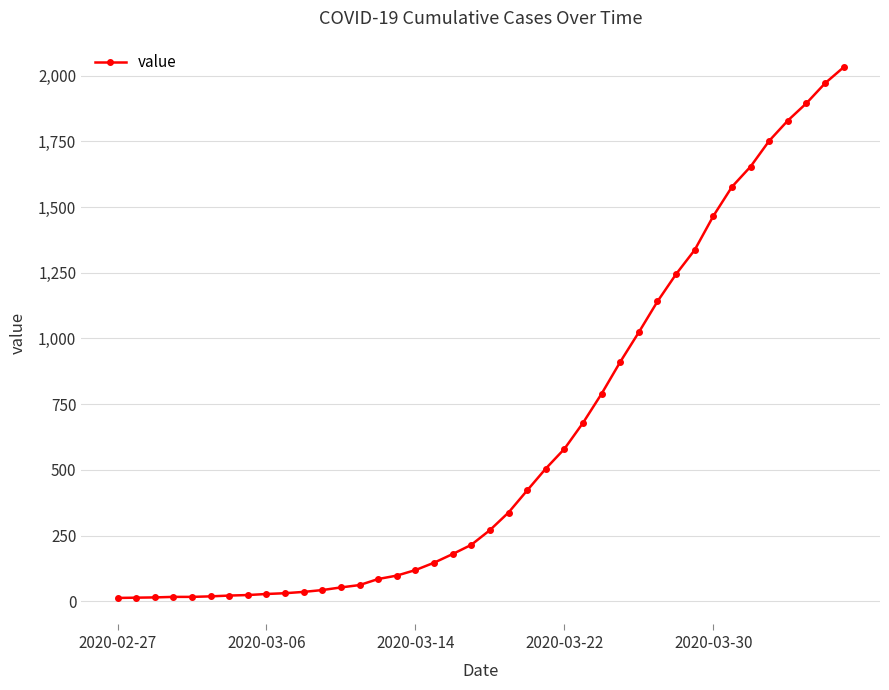

What is the maximum value shown in the chart?

2032